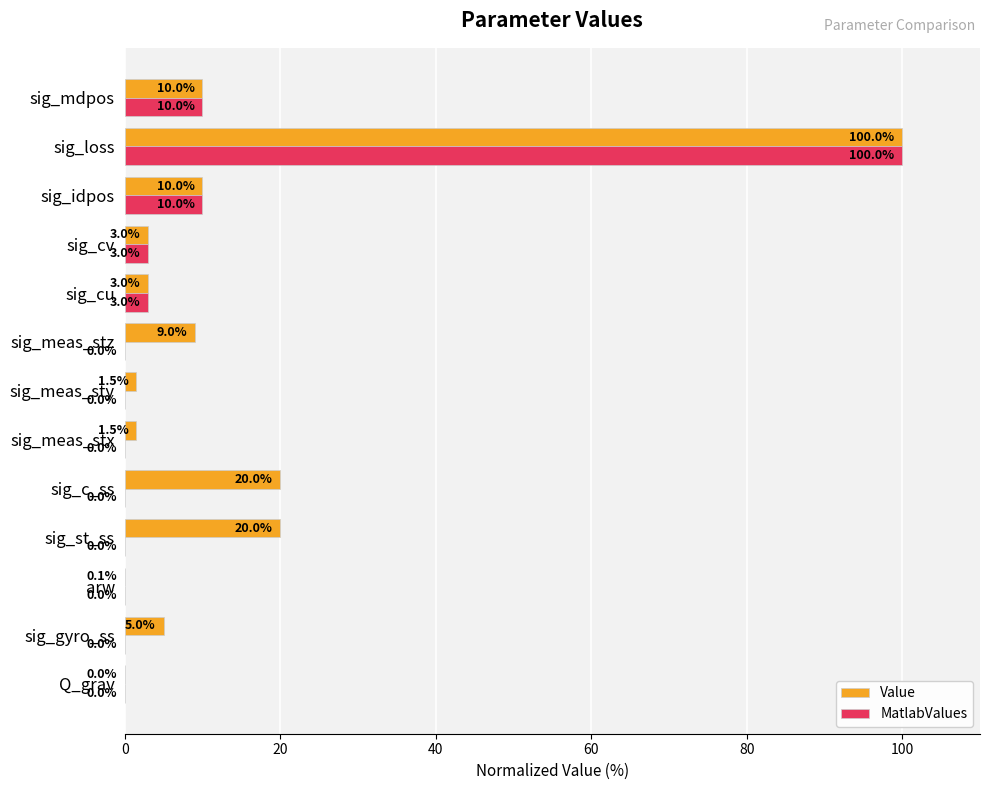

At which category is the sum across all series the highest?

sig_loss